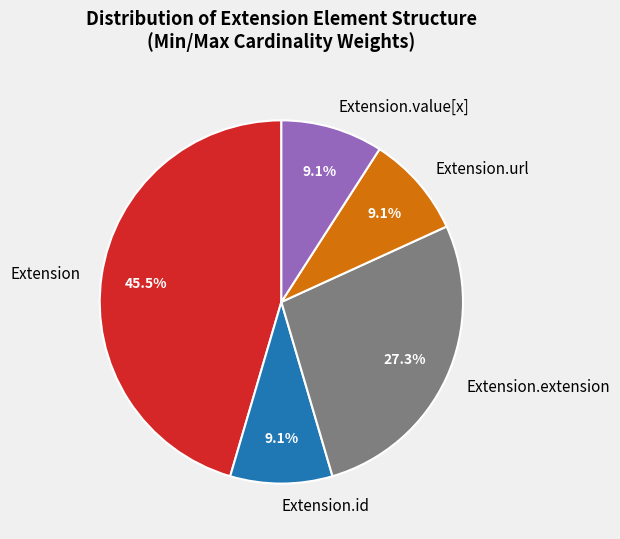

What percentage is NOT represented by Extension.value[x]?

90.9%